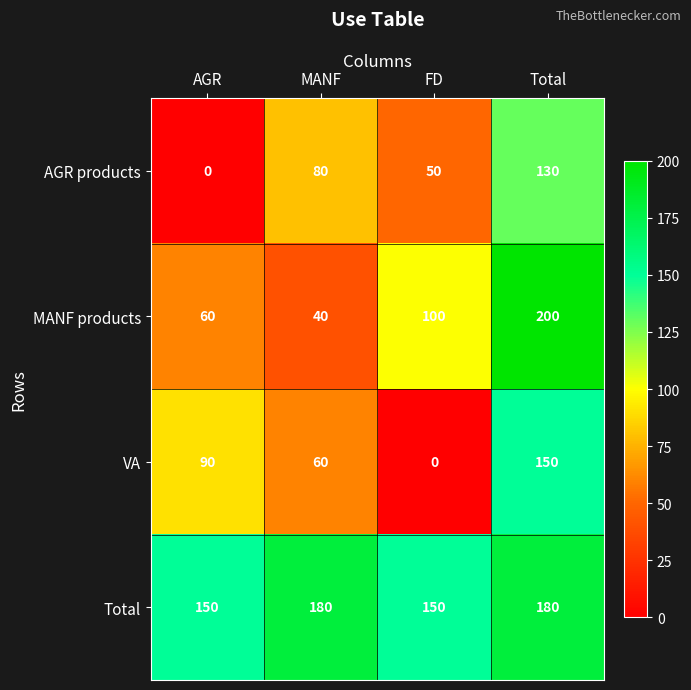

What is the total value across all series at AGR?

300